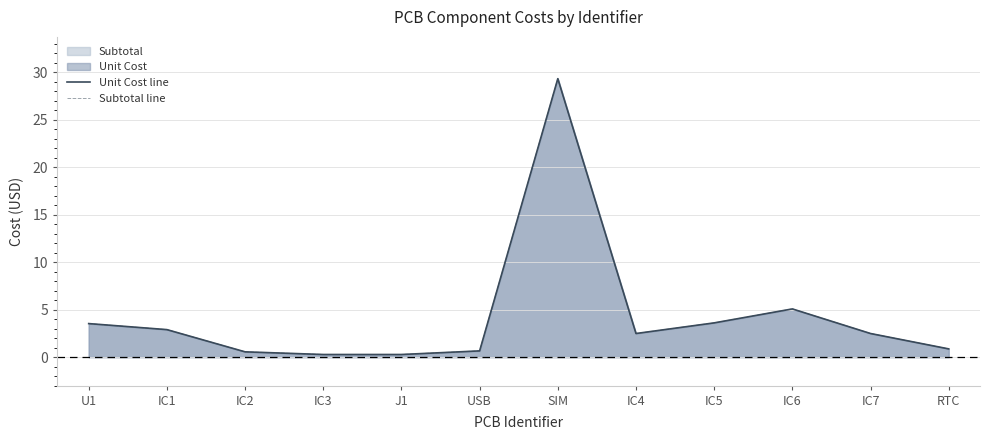

True or false: Subtotal line has a value of 45.5 at SIM.

False